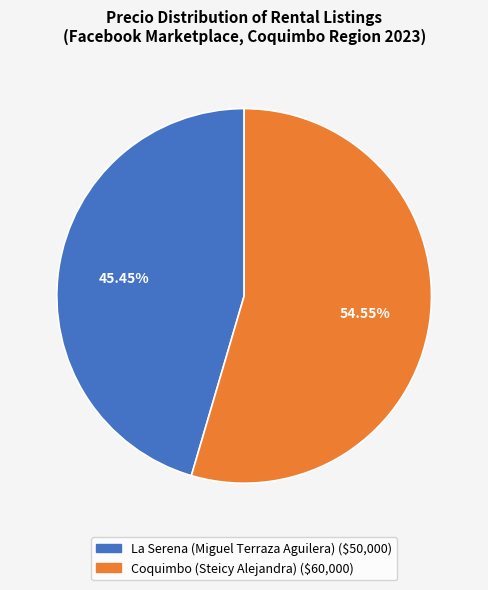

How many slices are in this pie chart?

2